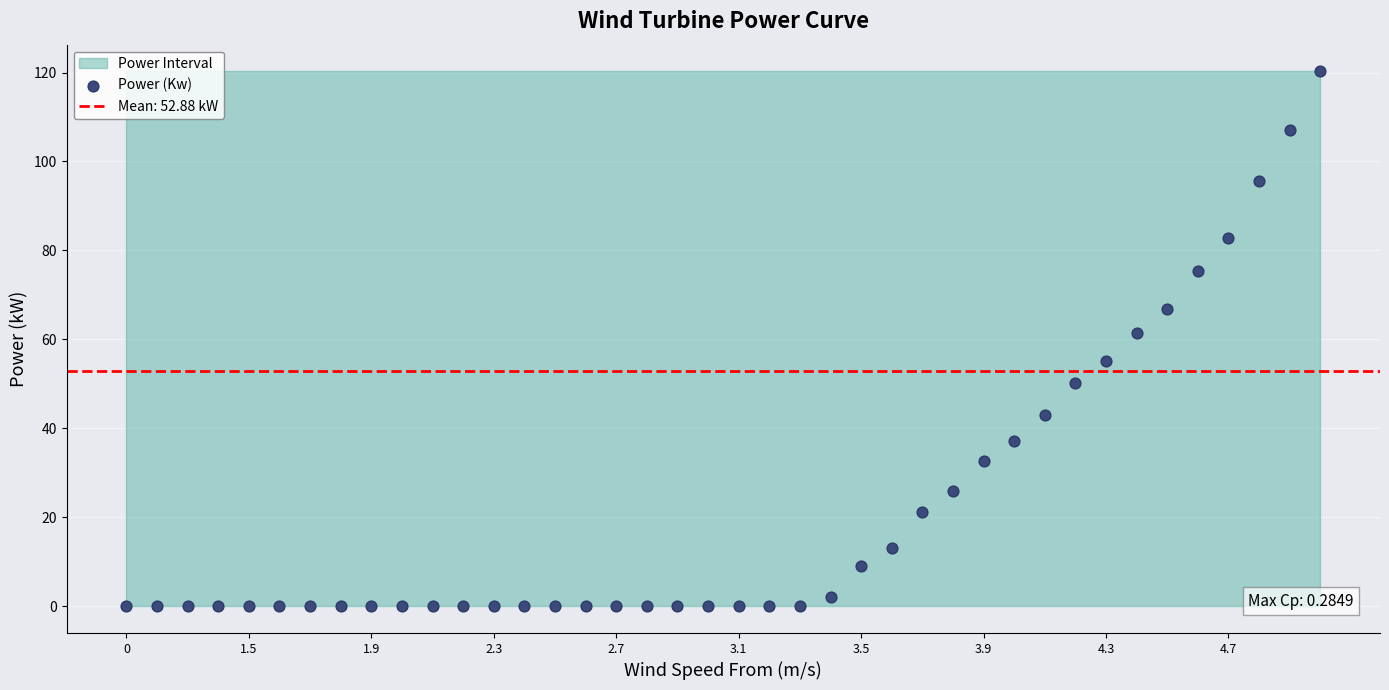

What Y value in the scatter plot is closest to 60?

61.4